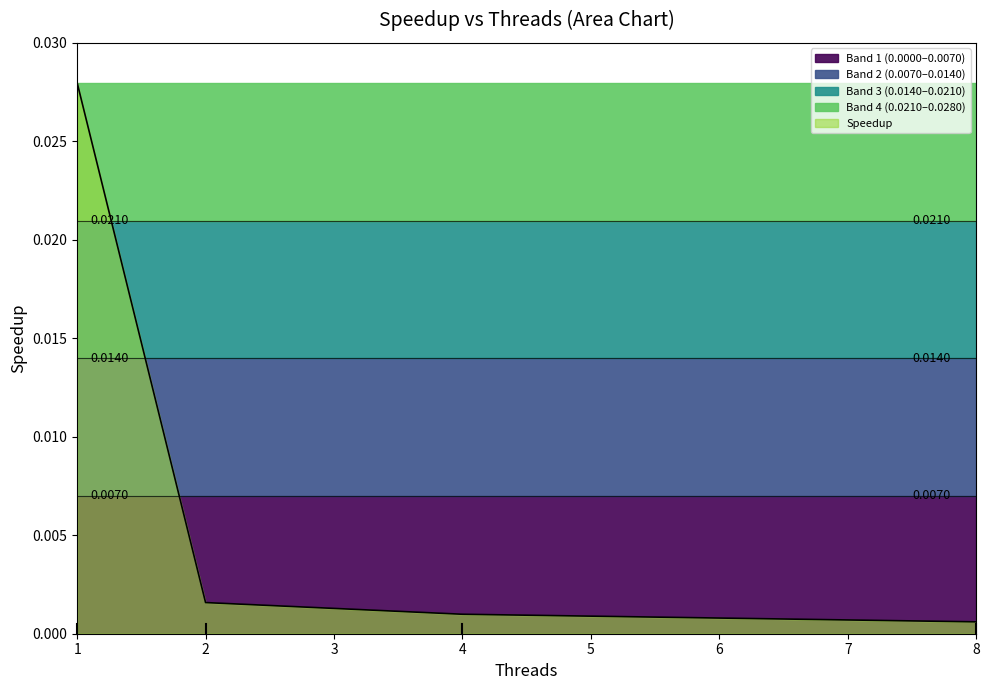

True or false: the data has more than 1 interior local peaks.

False